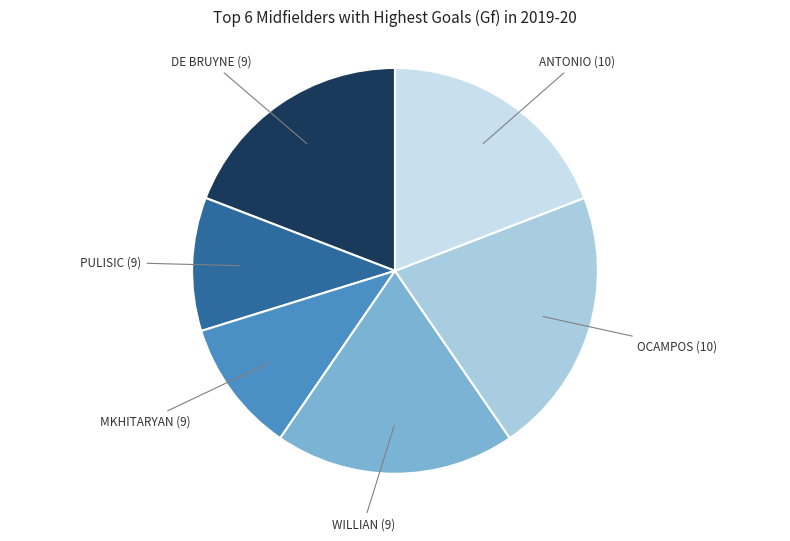

Rank the categories by value from lowest to highest.

Pulisic (9), Mkhitaryan (9), De Bruyne (9), Willian (9), Antonio (10), Ocampos (10)